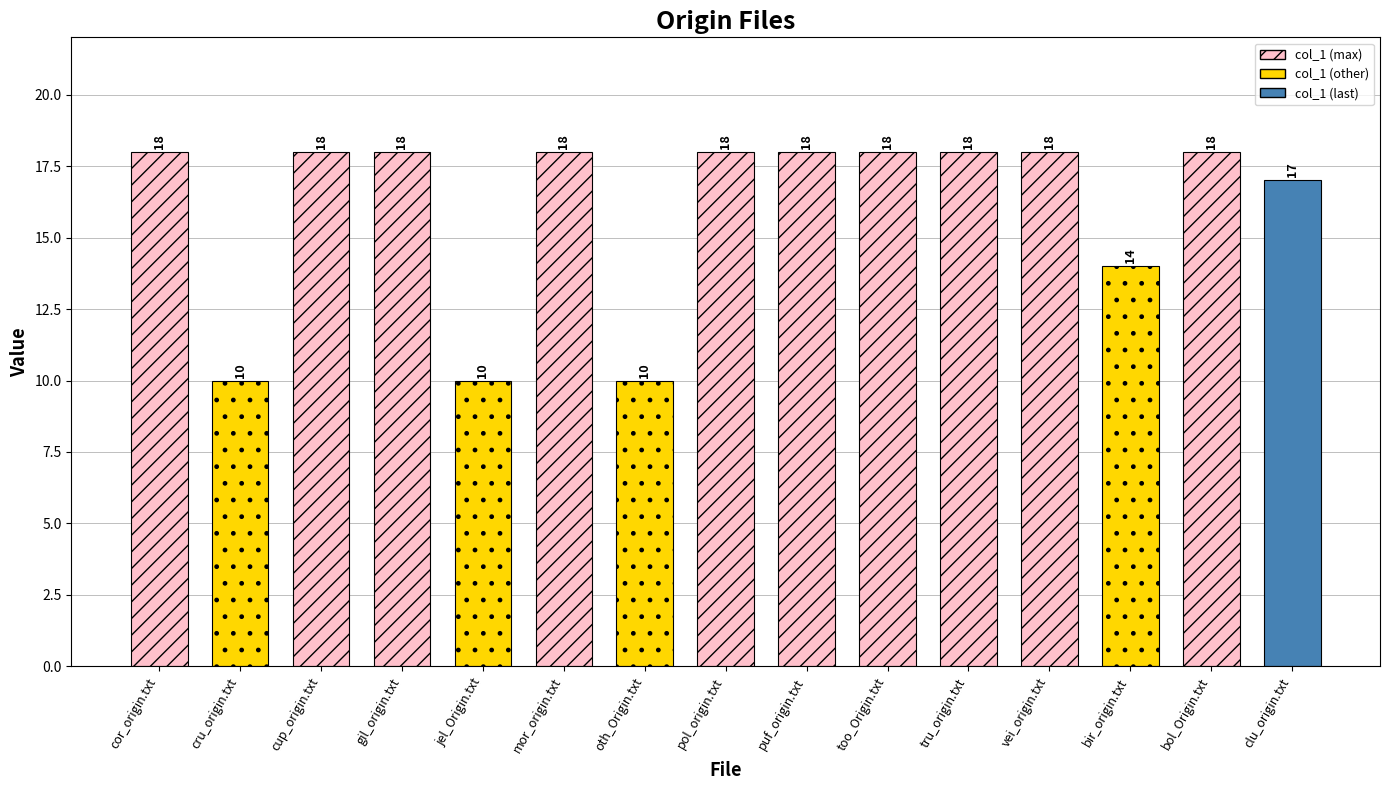

The chart shows a value of 18 at bol_Origin.txt. True or false?

True